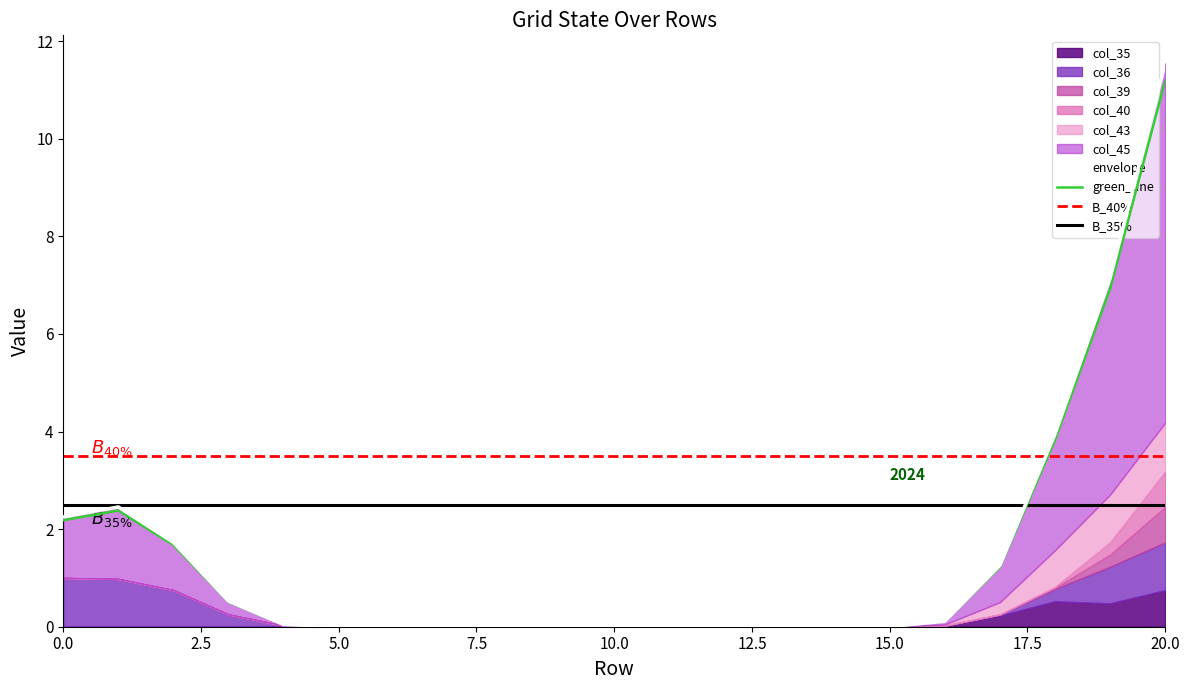

True or false: col_43 and col_45 cross at least once.

False